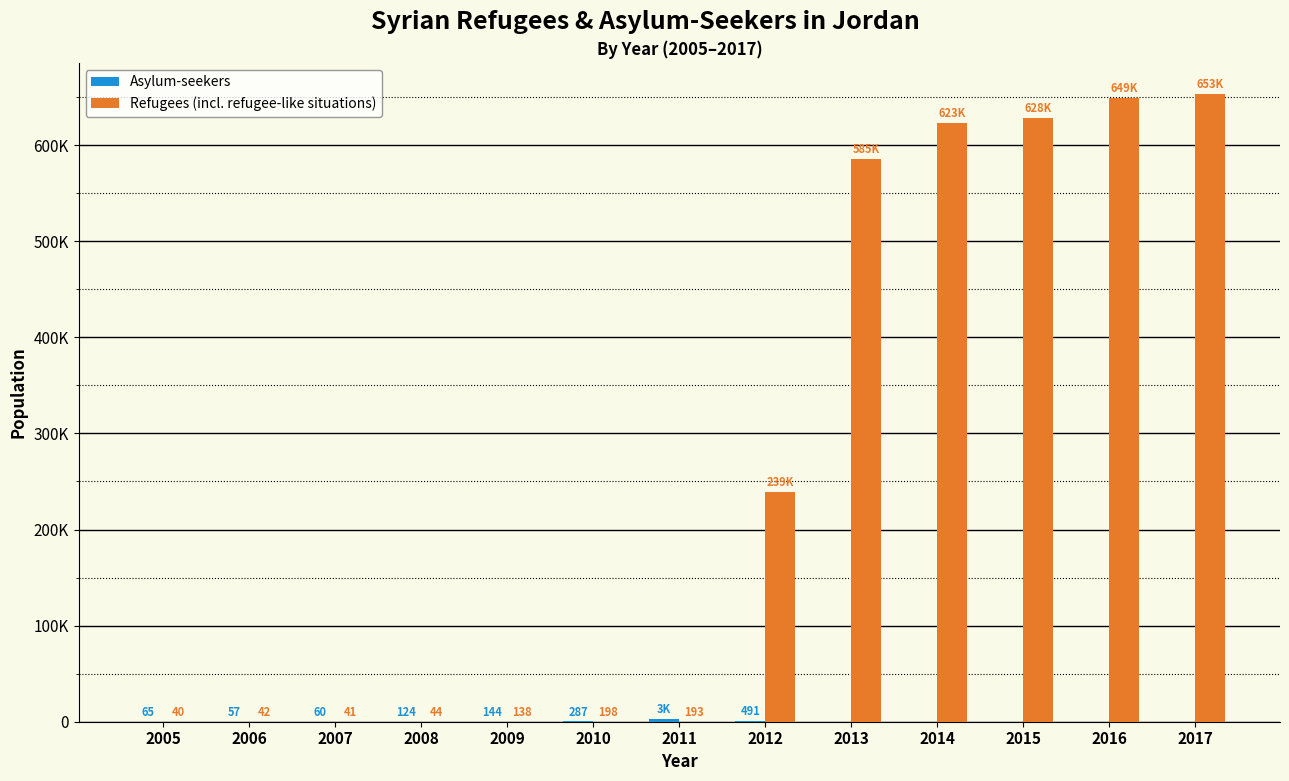

Are the bars horizontal?

No